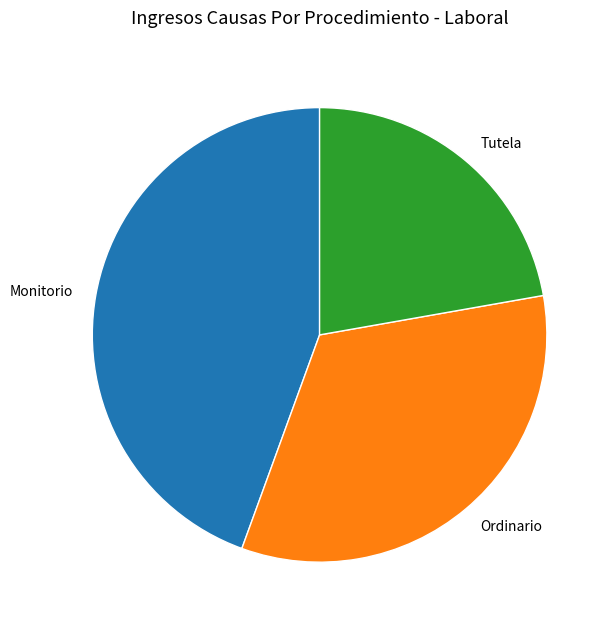

Is it true that Ordinario is 47% of the pie?

False